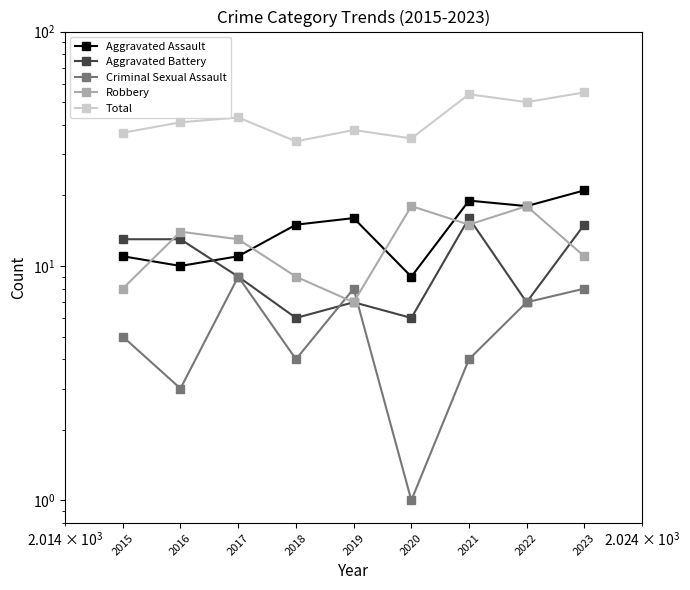

Which series changed the most between 2015 and 2020?

Robbery